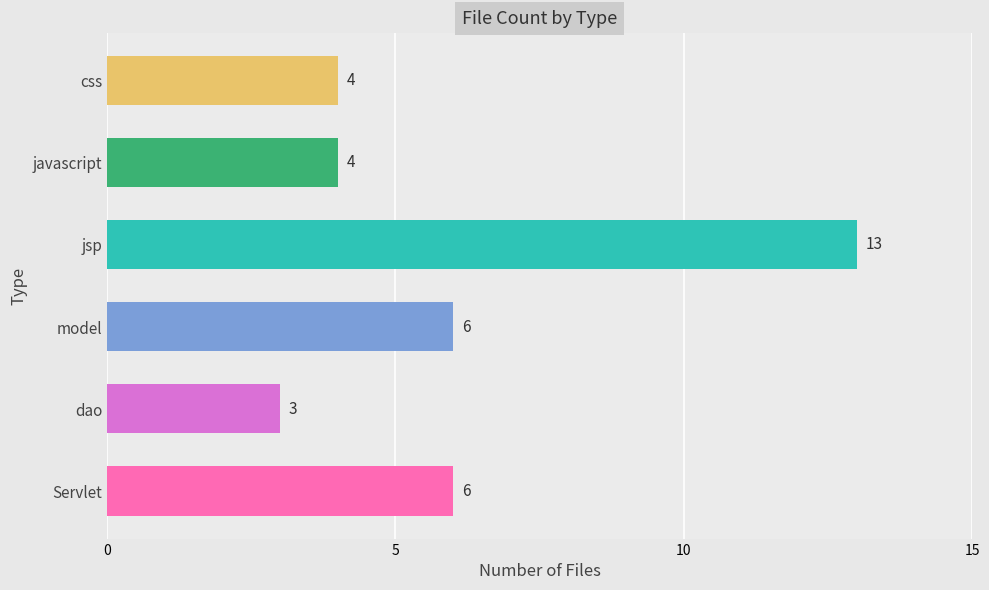

Which category has the highest value across all series?

jsp